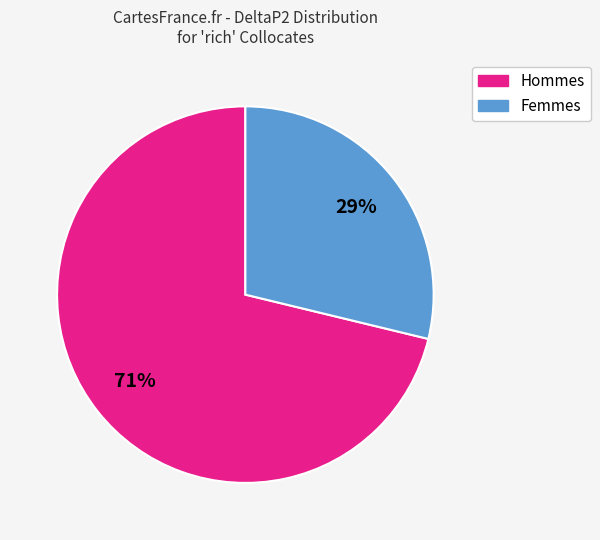

To the nearest percent, what is the difference between the largest and smallest slice percentages?

42%